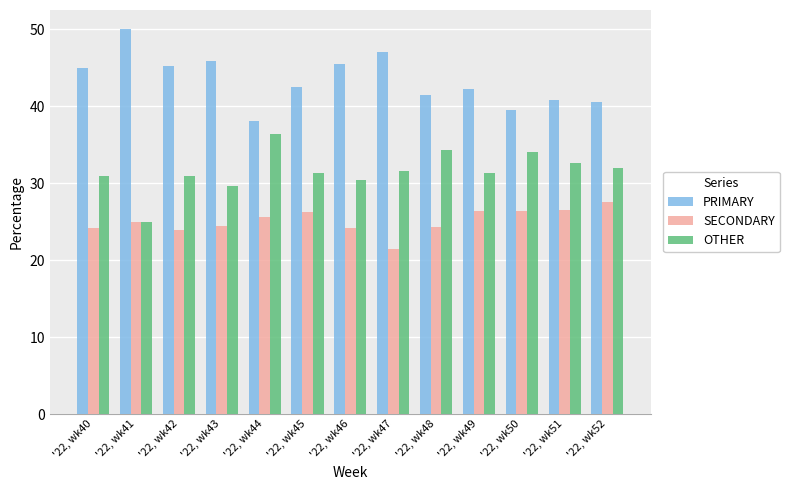

What is the spread (max minus min) of values at '22, wk44?

12.5